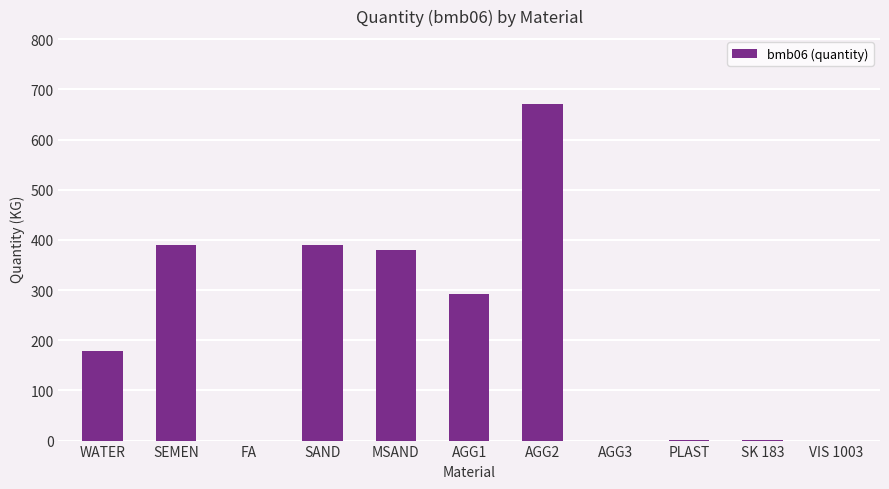

What is the sum of the values at AGG3 and SEMEN?

389.0